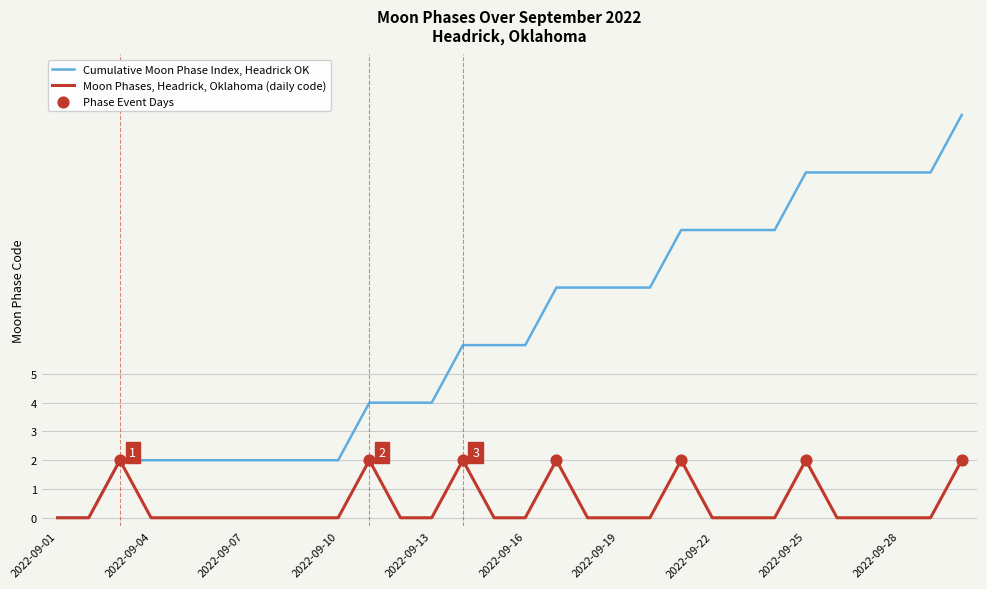

Which series has the widest spread of values?

Cumulative Moon Phase Index, Headrick OK